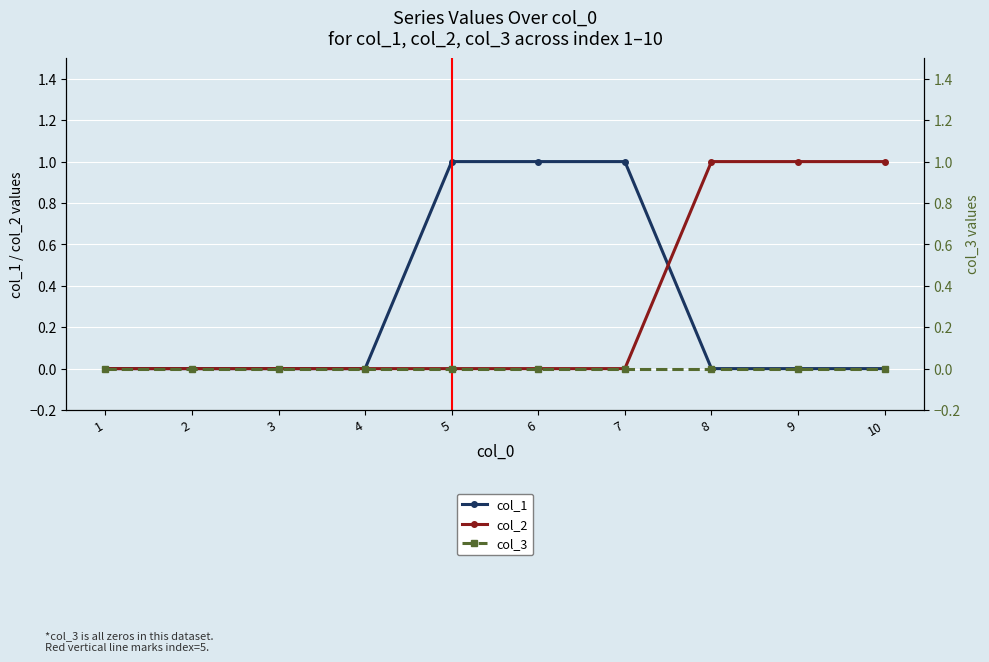

What is the difference between the highest and lowest values at 5?

1